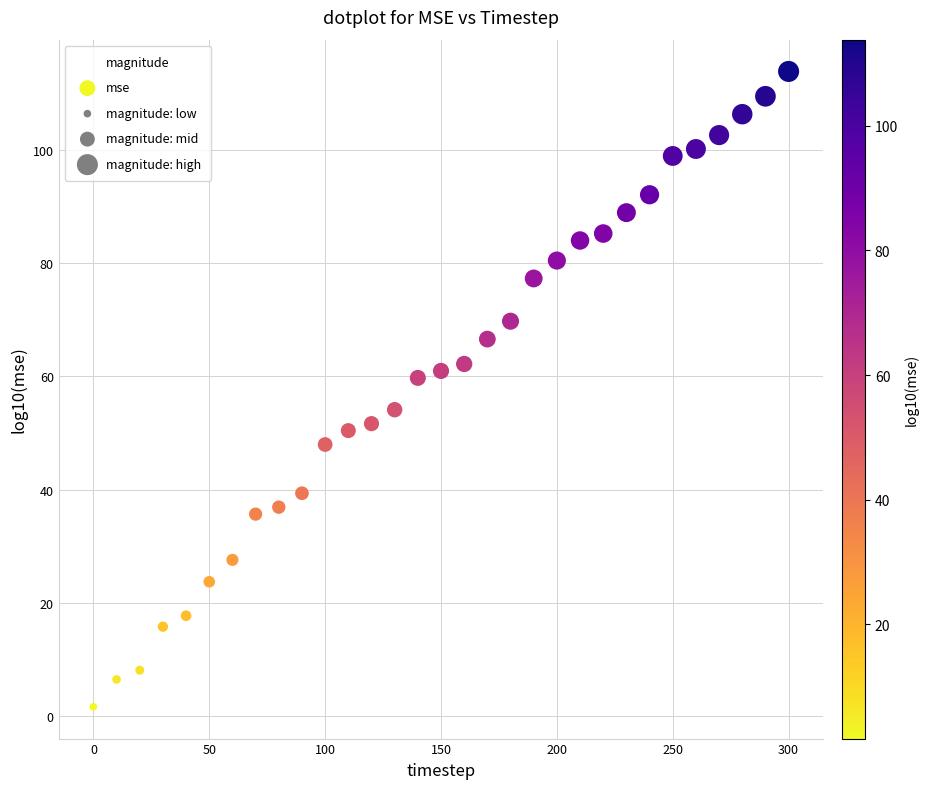

What is the range of X values (max minus min)?

300.0